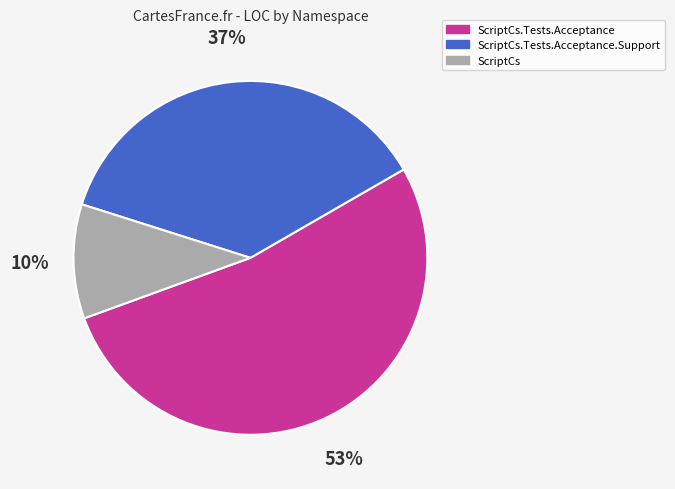

Is there any slice that represents more than half of the pie?

Yes